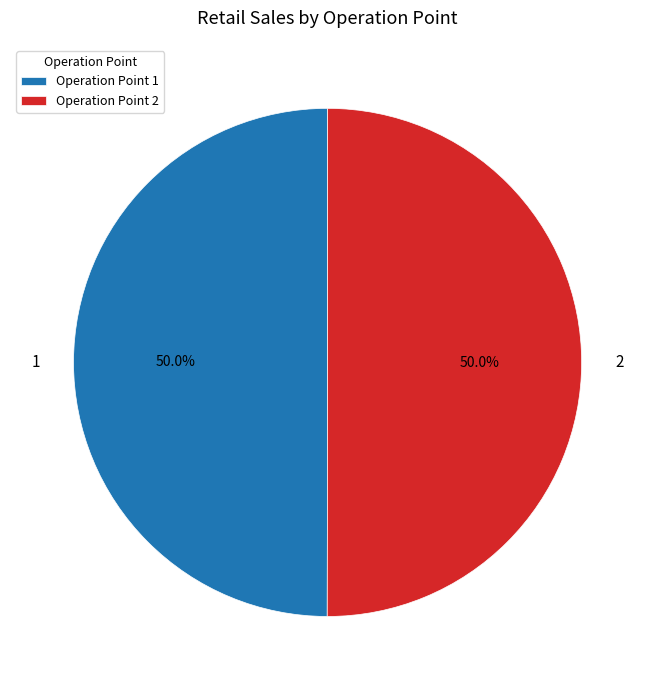

Is the sum of 1 and 2 greater than half?

Yes